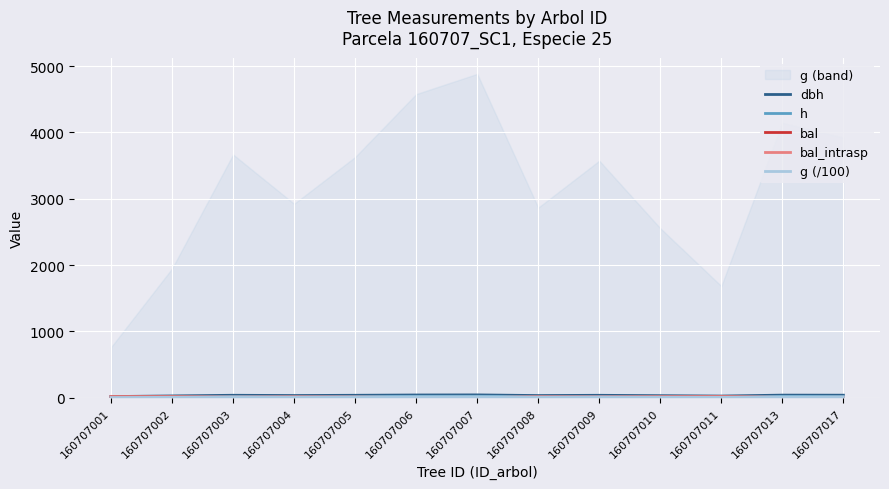

Which series has the largest total across all categories?

dbh